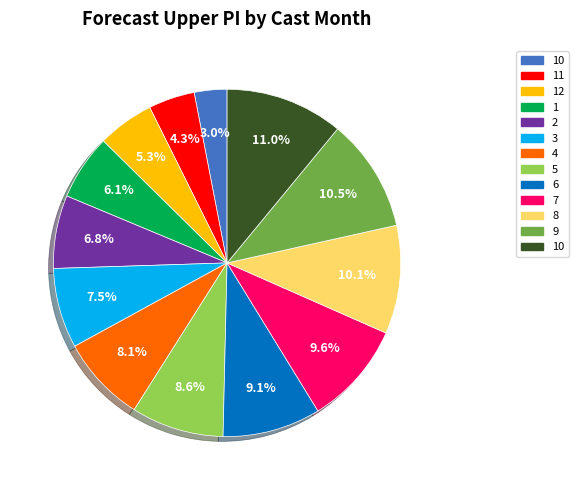

Is there any slice that represents more than half of the pie?

No